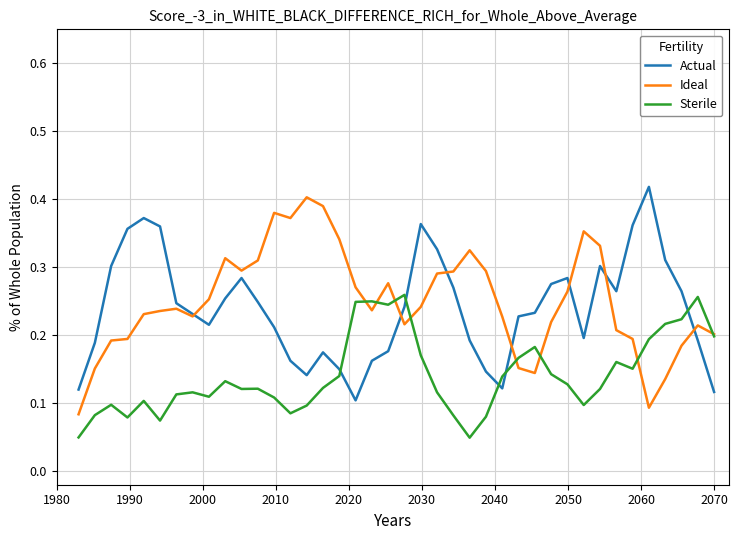

True or false: Actual and Sterile cross at least once.

True